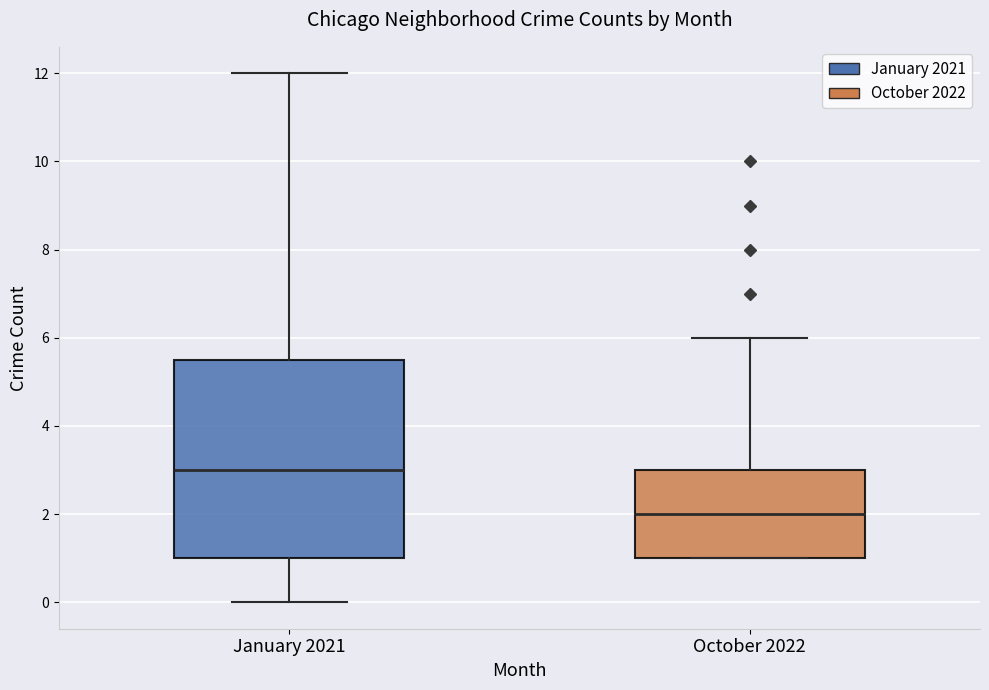

Reading left to right, transcribe this box plot: for each box, give where its median line is, the range the box spans, and where its two whiskers end, as read against the y-axis. The values are not printed on the chart, so give them approximately, as read against the axis.

January 2021: median 3.0, box 1.0 to 5.6, whiskers 0.0 to 12.0
October 2022: median 2.0, box 1.0 to 3.0, whiskers 1.0 to 6.0